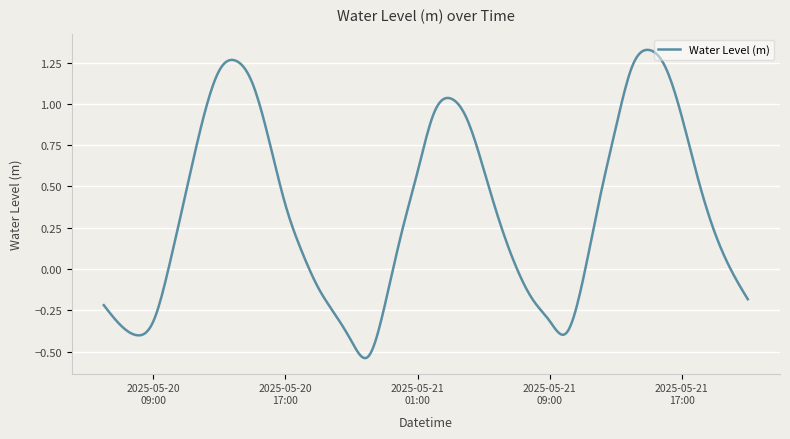

What is the difference between the maximum and minimum values?

1.9